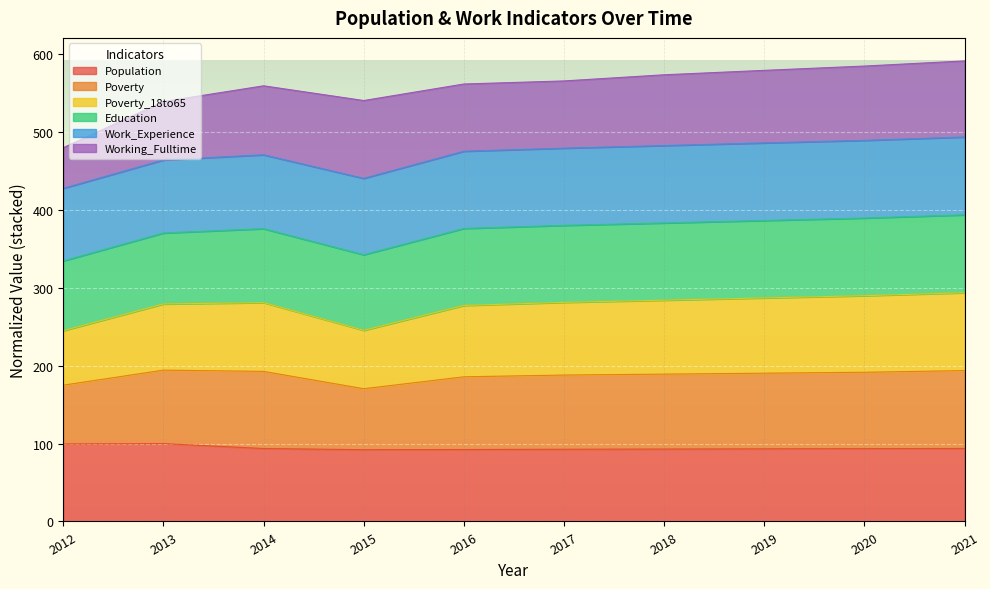

True or false: Poverty_18to65 and Poverty cross at least once.

False